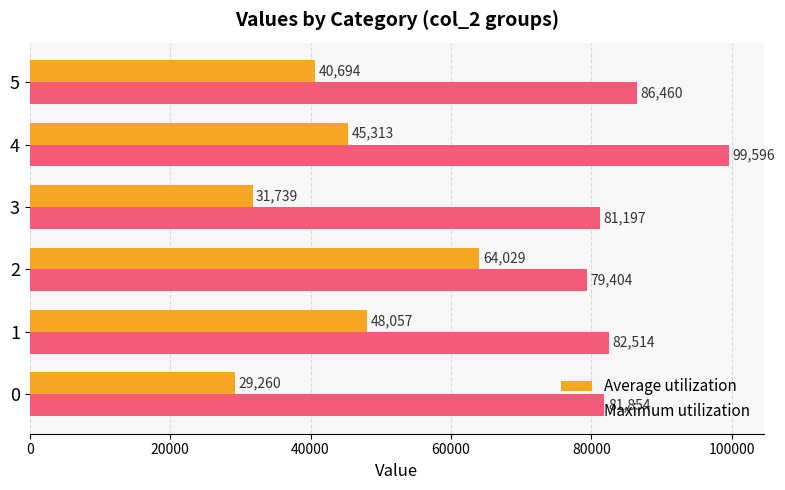

Which series has the largest range (max minus min)?

Average utilization